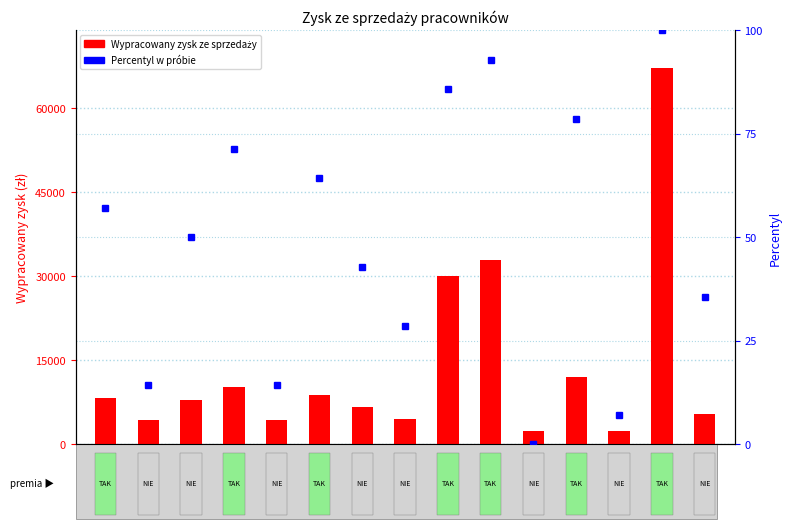

What is the spread (max minus min) of values at Anna?

4311.7